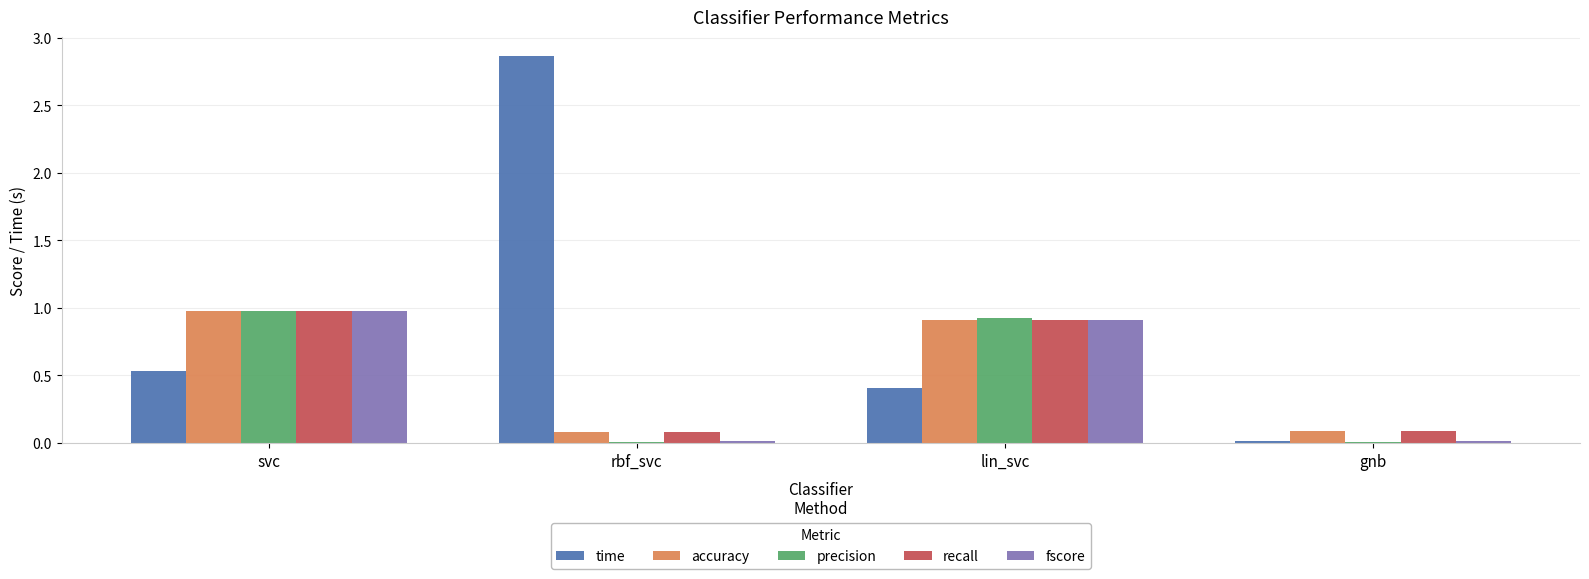

What are all the series names shown in the legend?

time, accuracy, precision, recall, fscore